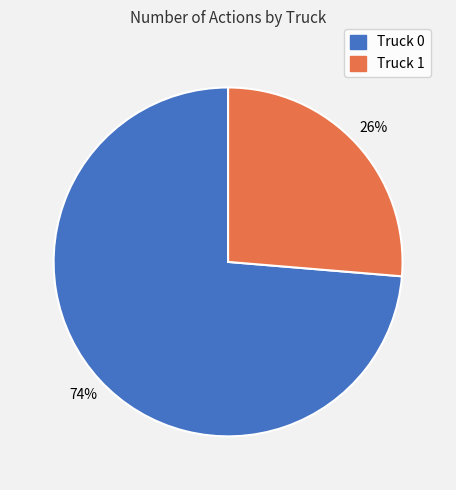

What is the smallest slice in the pie chart?

Truck 1